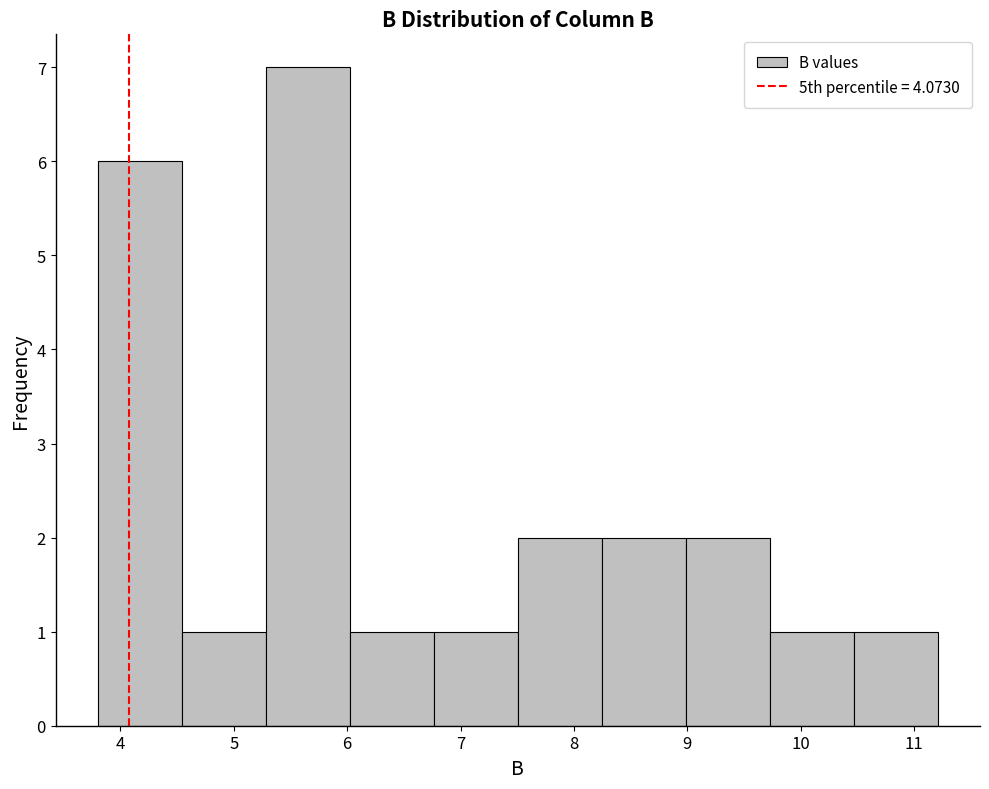

Reading left to right, transcribe this chart: for each bar, give the range it covers on the x-axis and its height. Neither the bar edges nor the heights are printed on the chart, so give them approximately, as read against the axes.

3.8 to 4.5: 6
4.5 to 5.3: 1
5.3 to 6.0: 7
6.0 to 6.8: 1
6.8 to 7.5: 1
7.5 to 8.2: 2
8.2 to 9.0: 2
9.0 to 9.7: 2
9.7 to 10.5: 1
10.5 to 11.2: 1